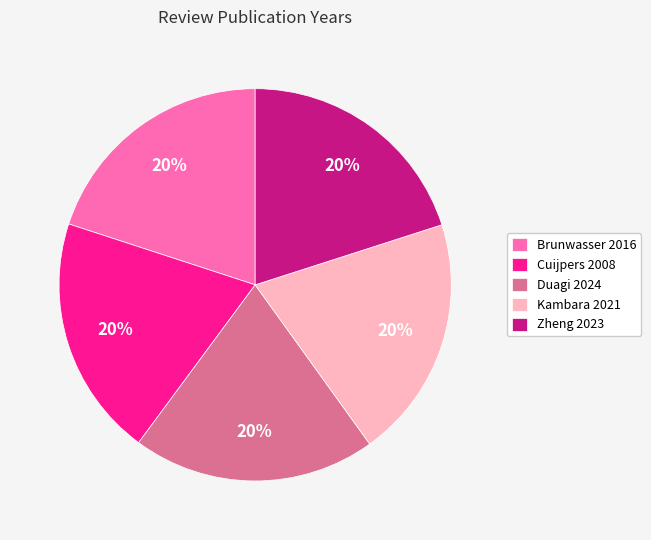

True or false: Cuijpers 2008 accounts for 34% of the total.

False